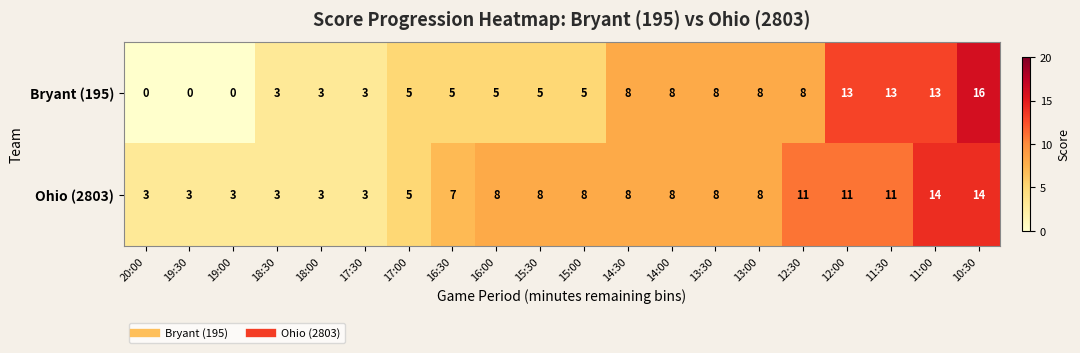

Which label corresponds to the largest value in the chart?

10:30